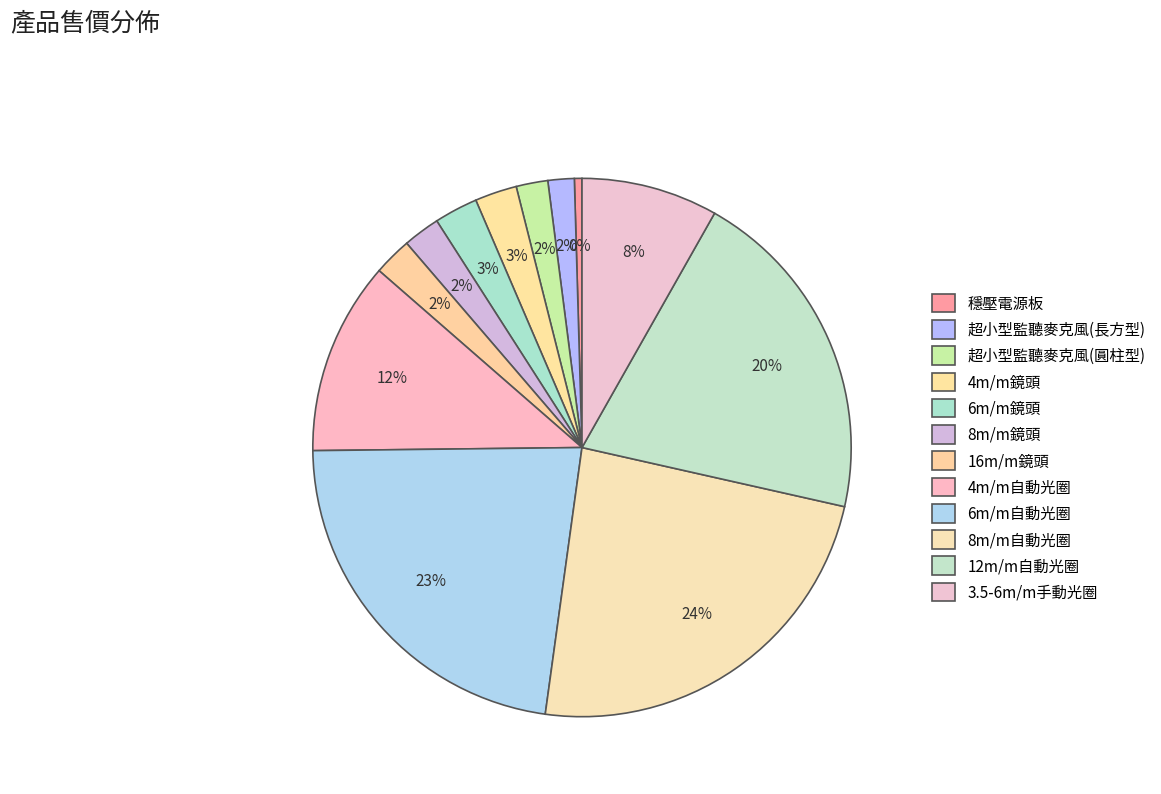

Approximately how many times larger is the value at 16m/m鏡頭 compared to 3.5-6m/m手動光圈?

0.3